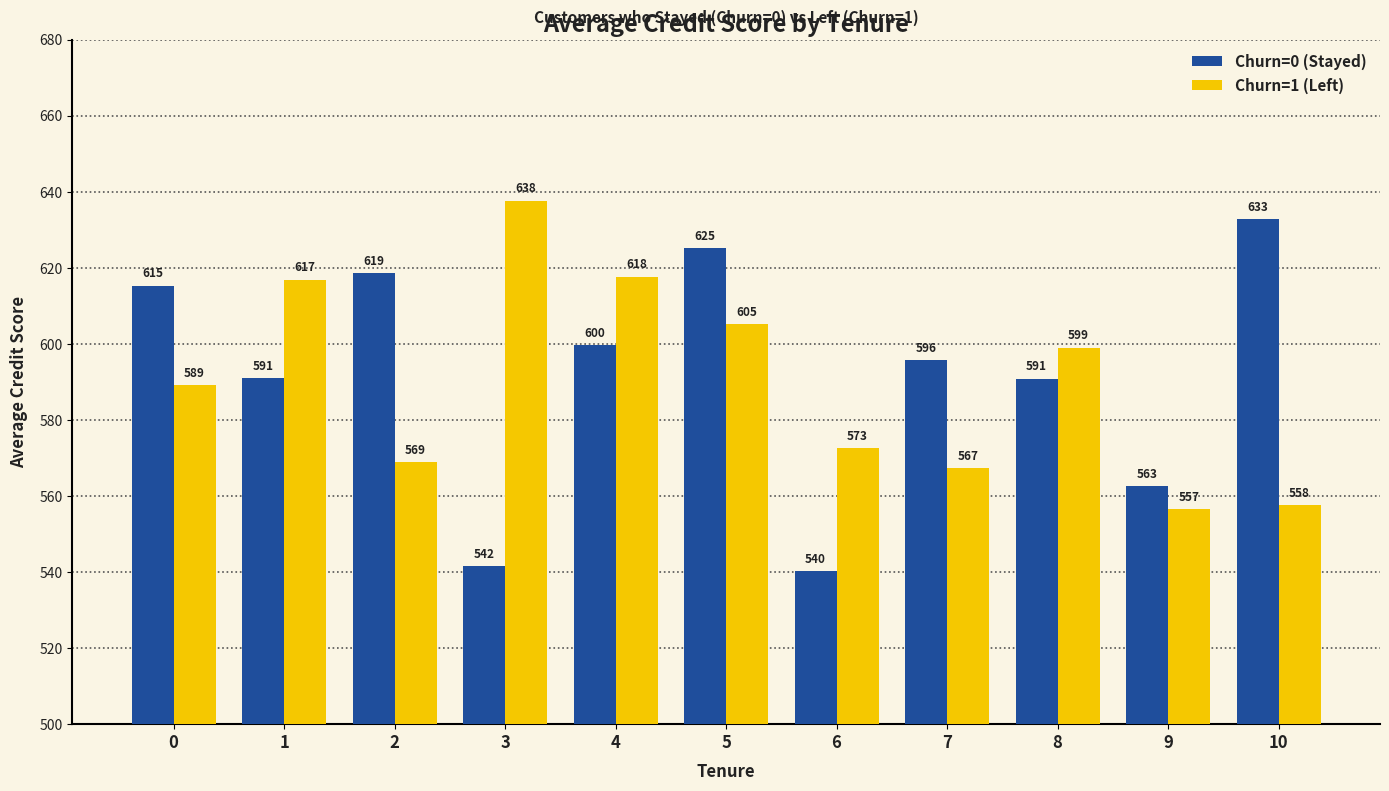

How many bars are there in each group?

2